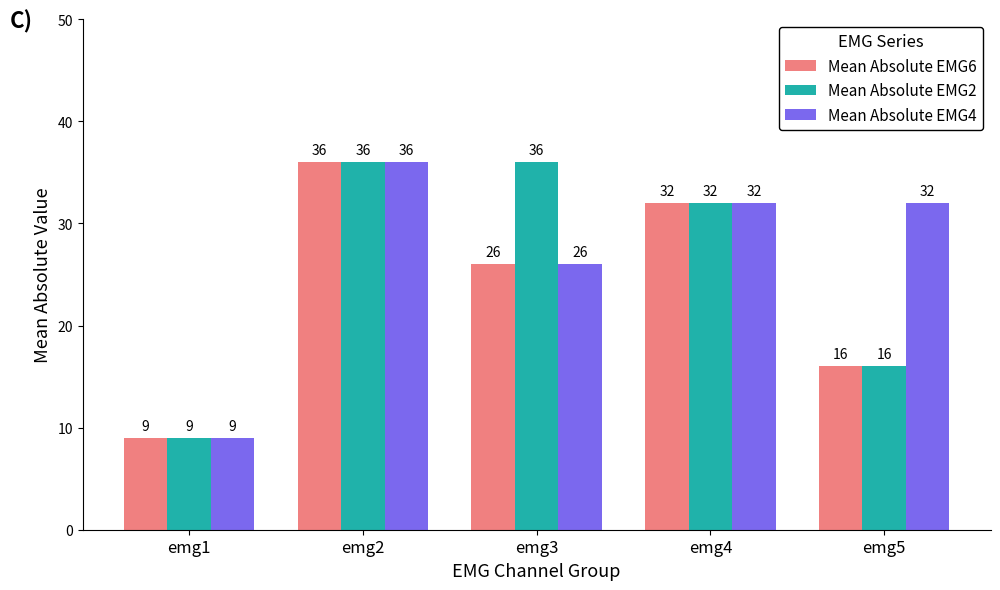

What is the difference between the second highest and minimum values in the Mean Absolute EMG4 series?

23